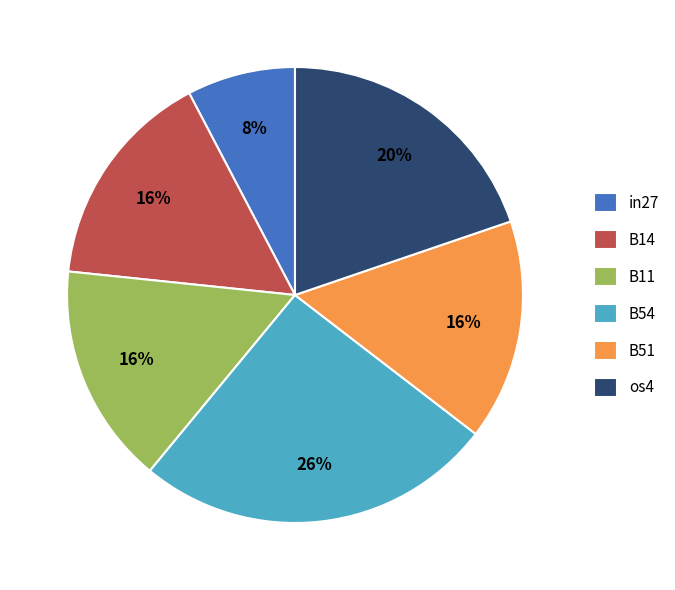

Combined, do B11 and B51 account for over 50%?

No